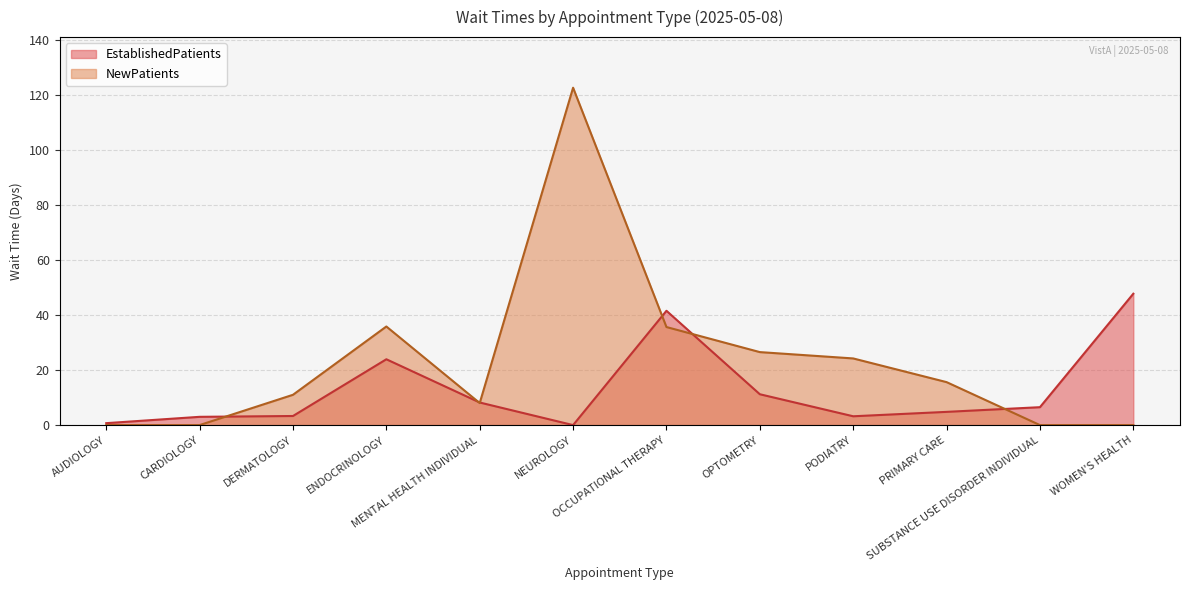

What position from the left is OCCUPATIONAL THERAPY?

7